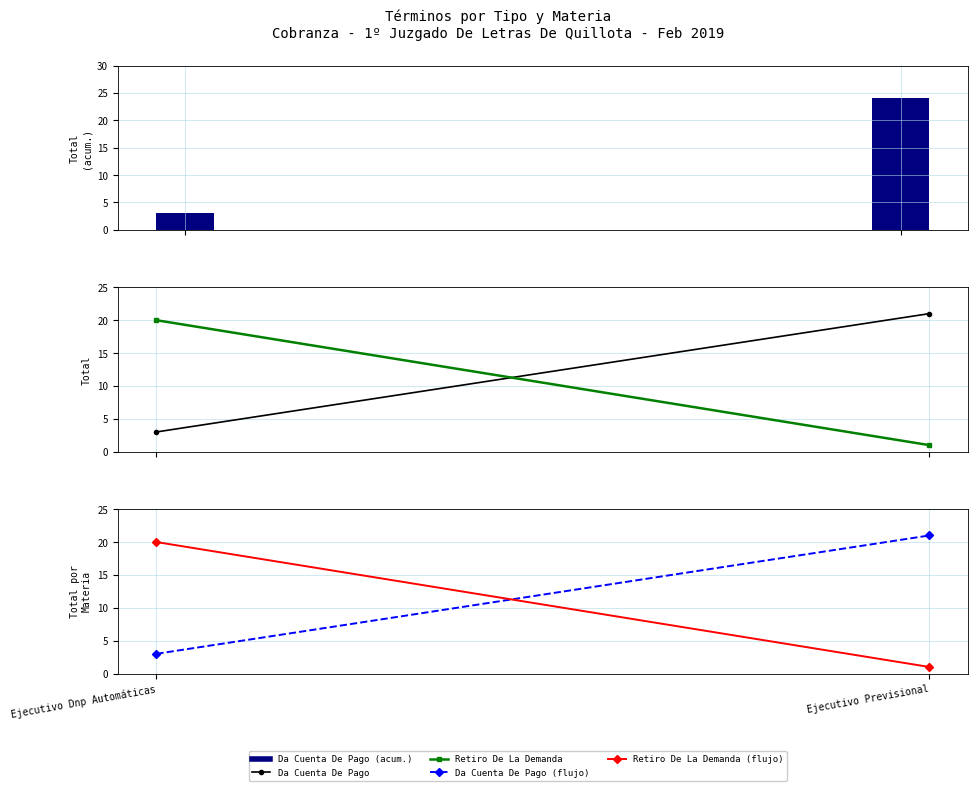

What is the difference between the maximum and minimum values in the Retiro De La Demanda series?

19